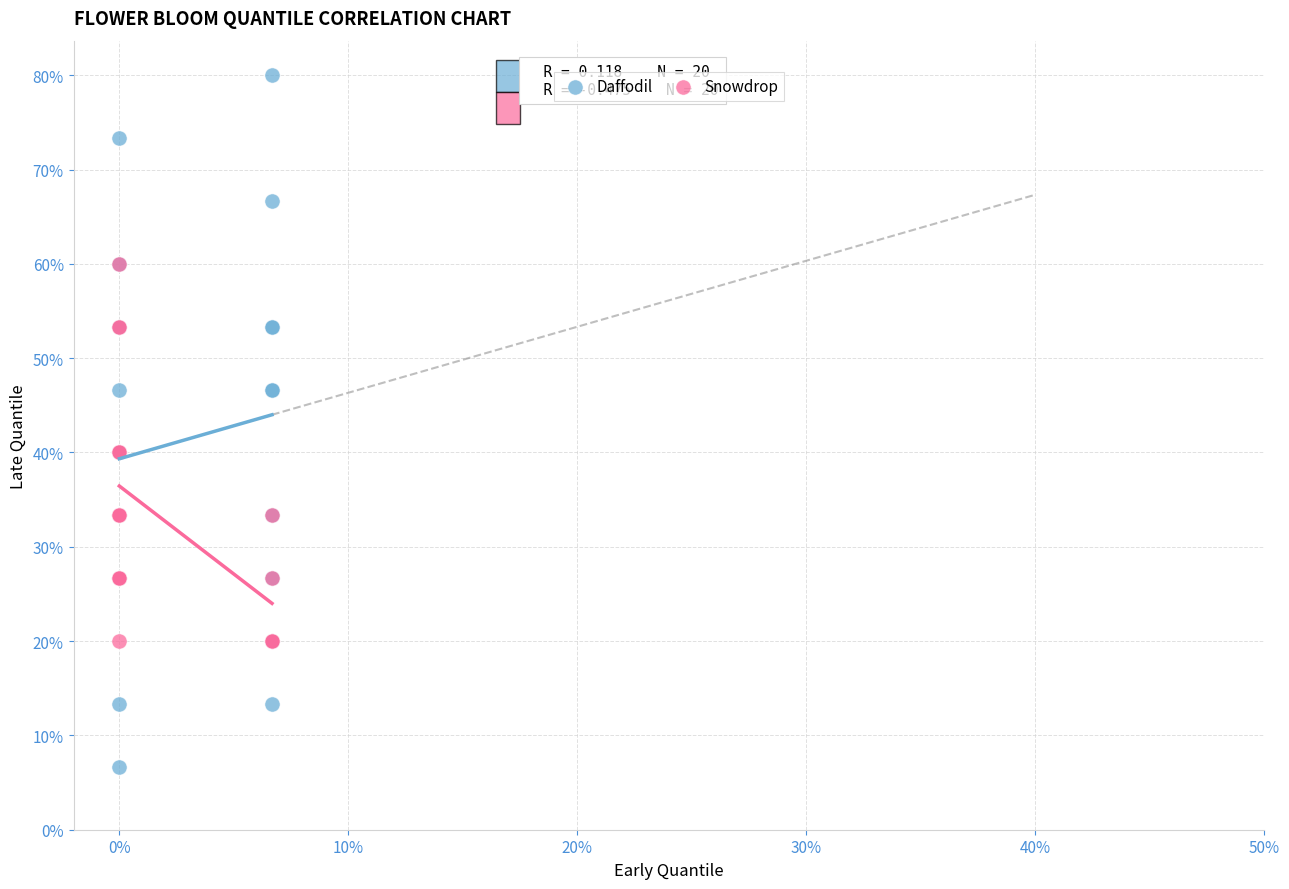

What are all the series names shown in the legend?

Daffodil, Snowdrop